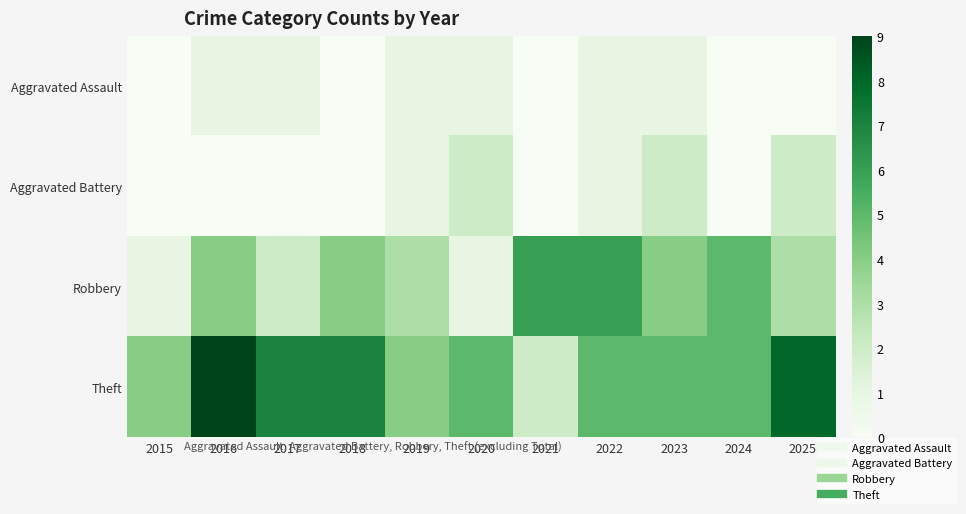

At which category is the sum across all series the highest?

2016